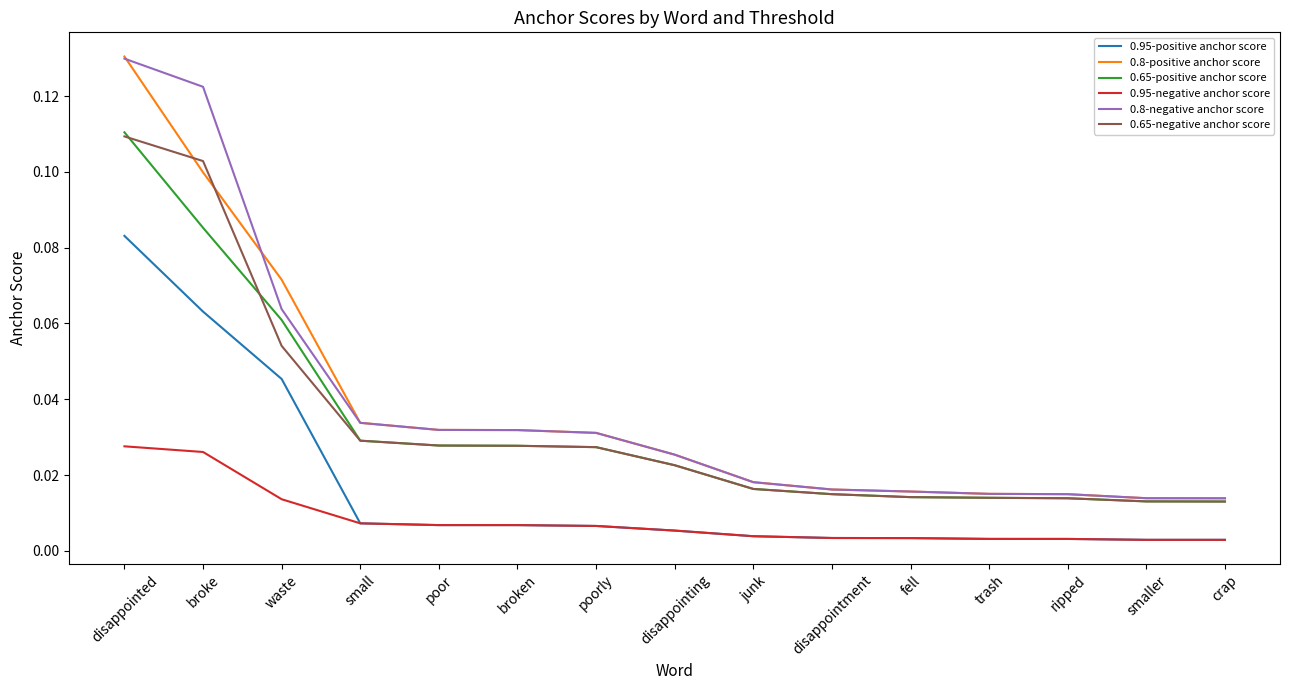

What is the sum of all 0.95-positive anchor score values?

0.2